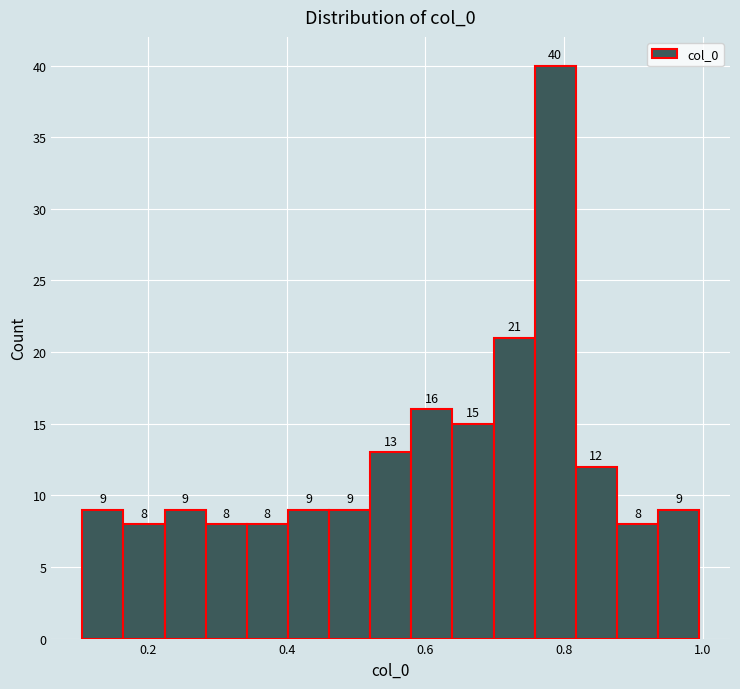

Read against the x-axis, roughly where is the centre of the tallest bar?

0.78